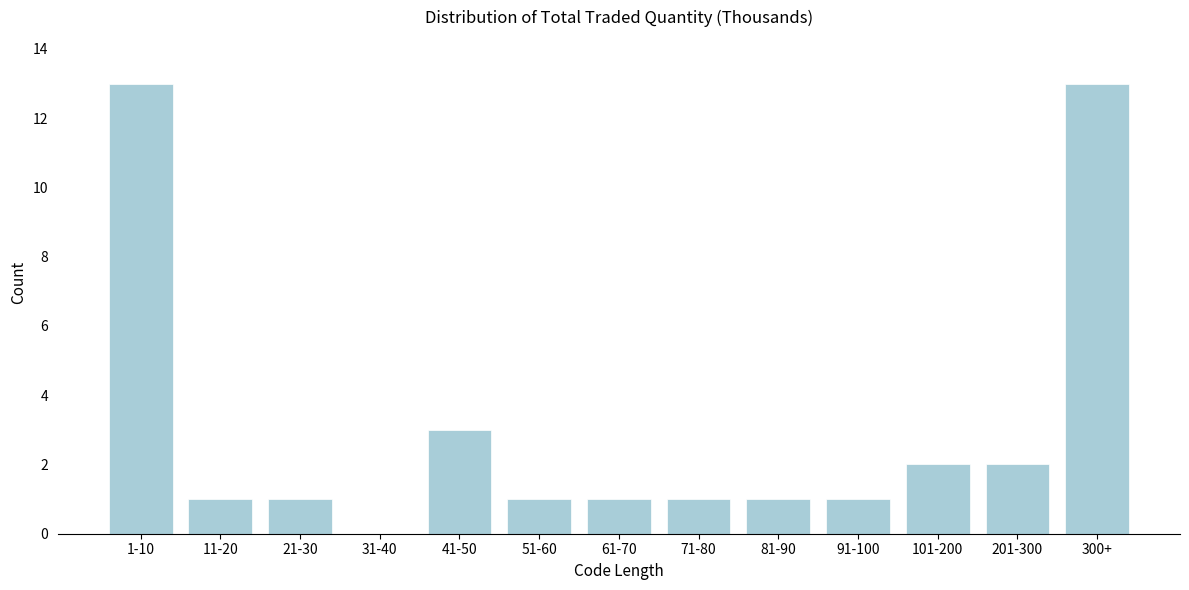

Reading right to left, what are all the values shown in this chart?

300+=13	201-300=2	101-200=2	91-100=1	81-90=1	71-80=1	61-70=1	51-60=1	41-50=3	31-40=0	21-30=1	11-20=1	1-10=13